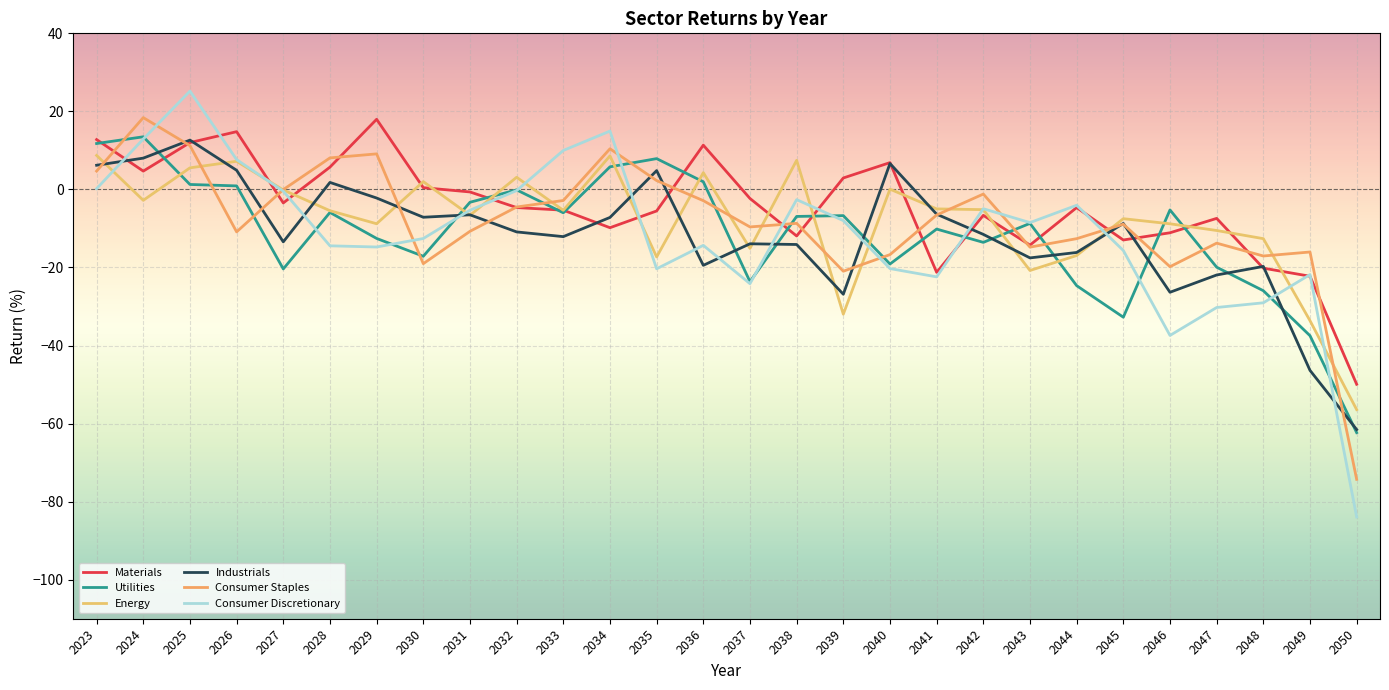

List the labels in order of Consumer Discretionary value, largest first.

2025, 2034, 2024, 2033, 2026, 2023, 2032, 2027, 2038, 2044, 2042, 2031, 2039, 2043, 2030, 2036, 2028, 2029, 2045, 2040, 2035, 2049, 2041, 2037, 2048, 2047, 2046, 2050